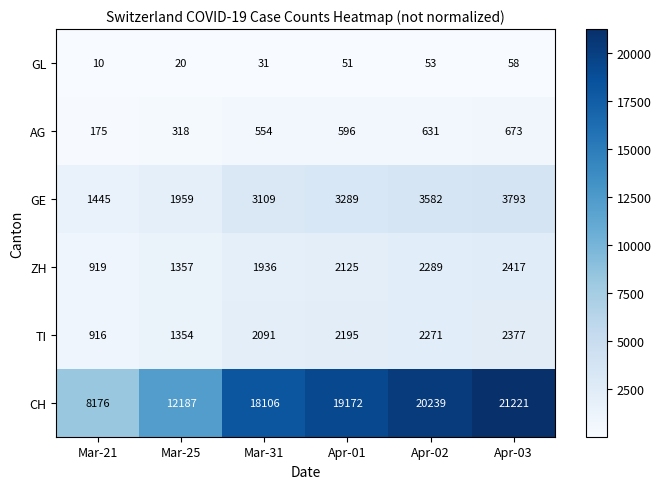

What is the difference between the CH values at Apr-01 and Apr-02?

1067